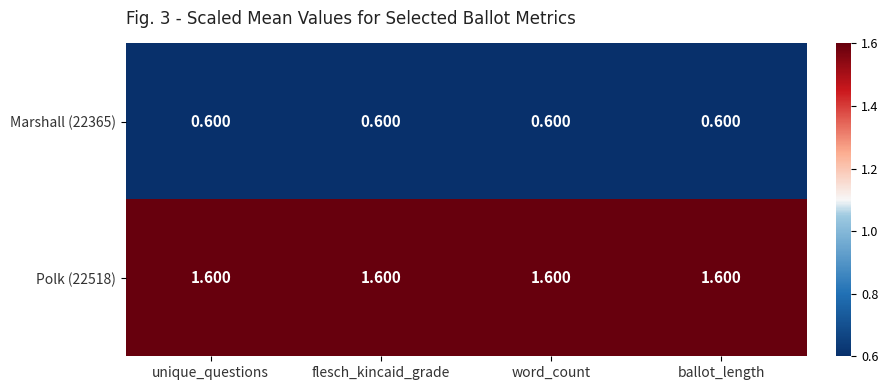

Is the value of Marshall (22365) at unique_questions greater than the value of Polk (22518) at flesch_kincaid_grade?

No